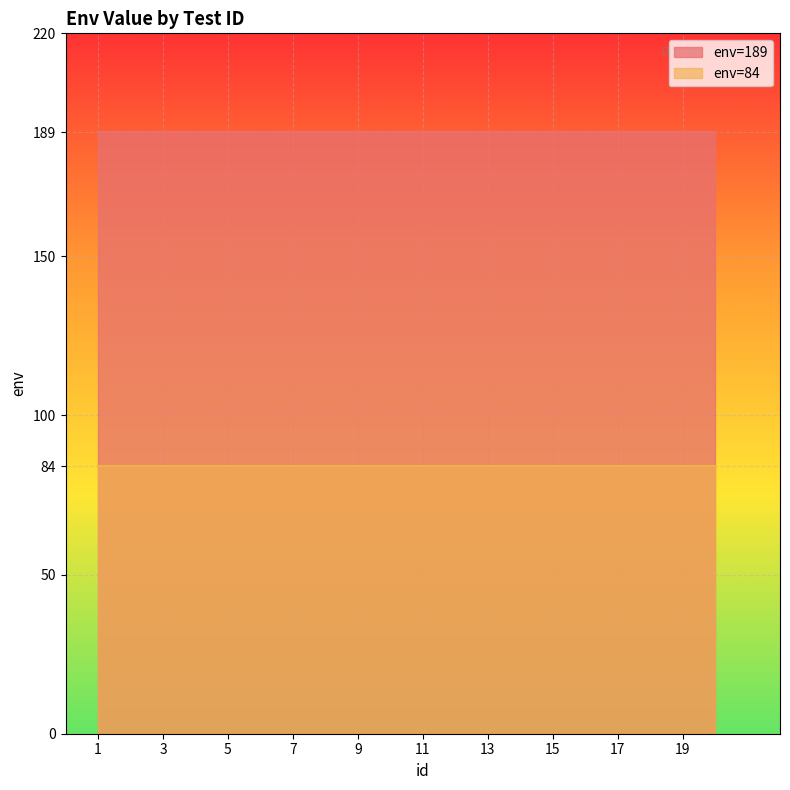

Reading left to right, what are all the values shown in this chart?

env=189: 1=189	2=189	3=189	4=189	5=189	6=189	7=189	8=189	9=189	10=189	11=189	12=189	13=189	14=189	15=189	16=189	17=189	18=189	19=189	20=189
env=84: 1=84	2=84	3=84	4=84	5=84	6=84	7=84	8=84	9=84	10=84	11=84	12=84	13=84	14=84	15=84	16=84	17=84	18=84	19=84	20=84